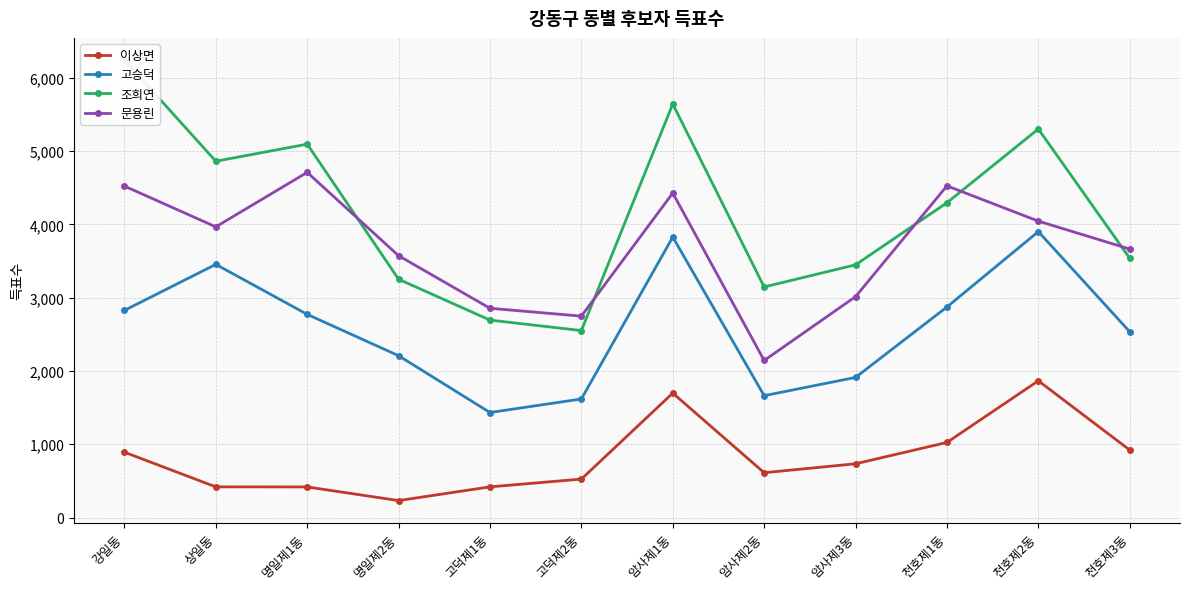

Which series changed the most between 강일동 and 고덕제2동?

조희연